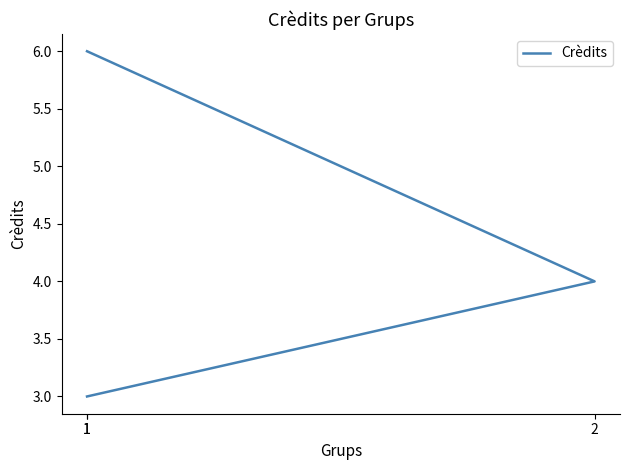

Where is the data nearest to the value 4?

2